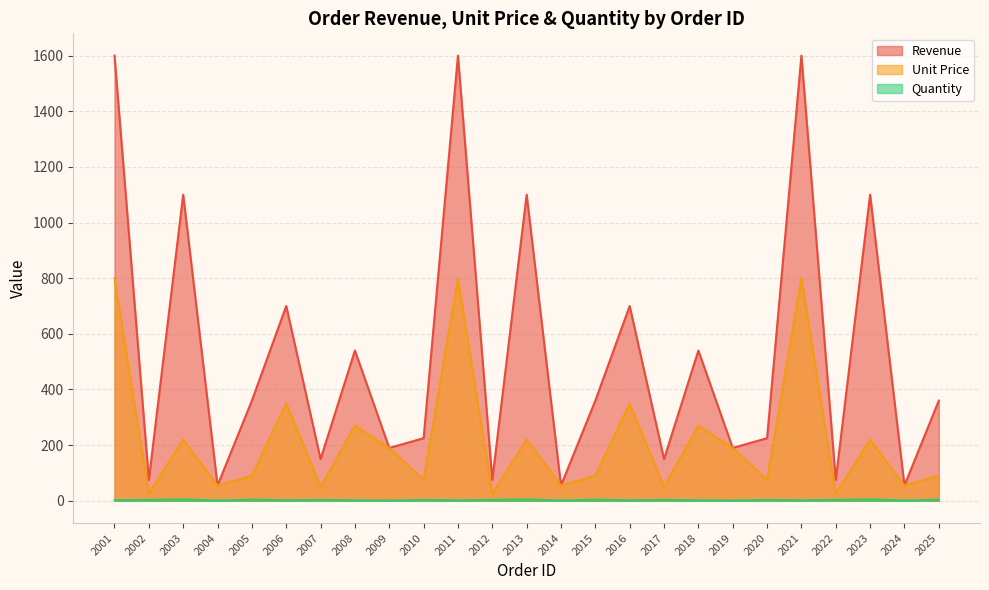

What is the difference between the highest and lowest values at 2024?

54